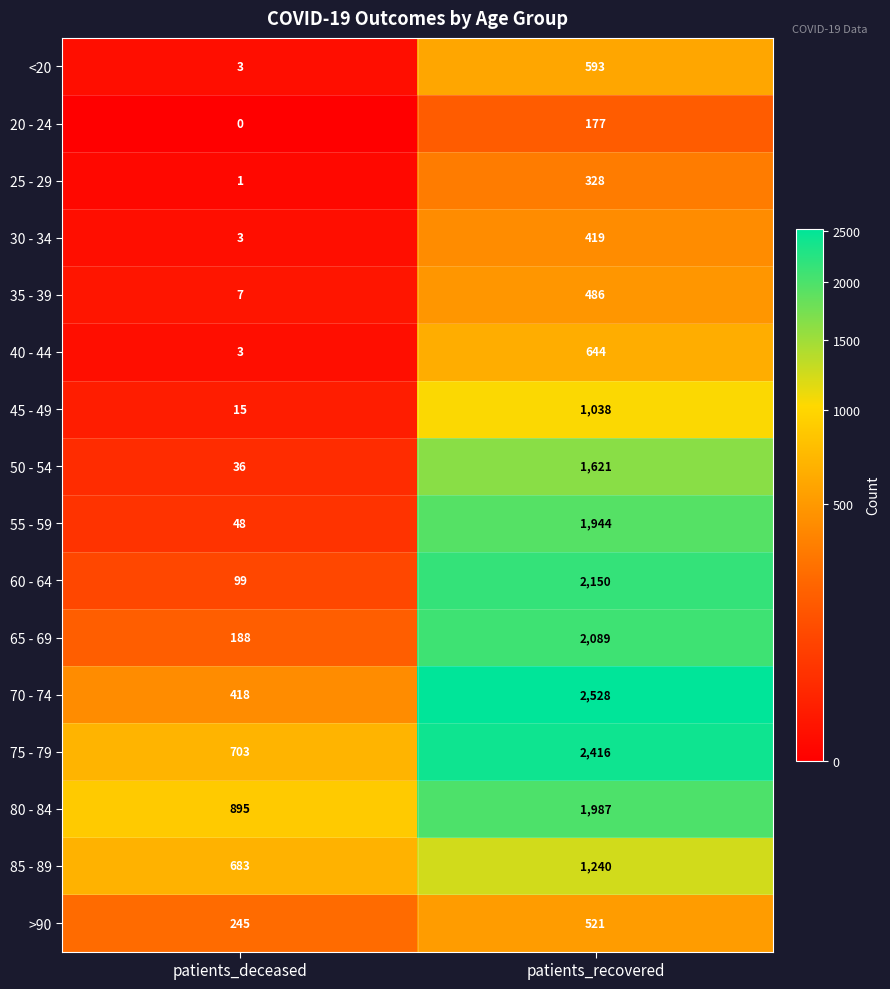

Read the 55 - 59 value at patients_recovered, to the nearest 100.

1900